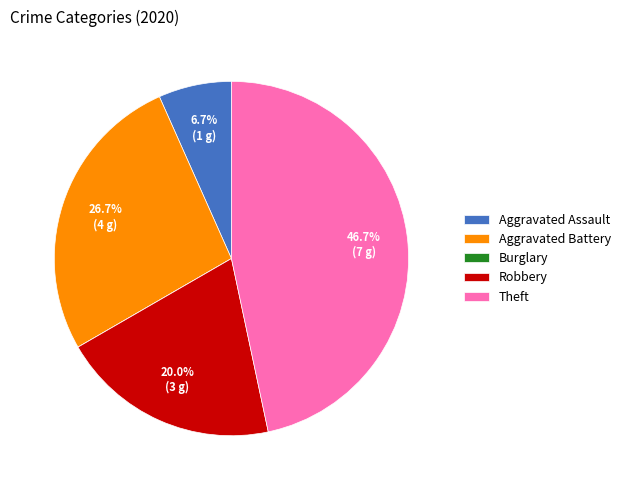

Does Theft account for over 50% of the chart?

No